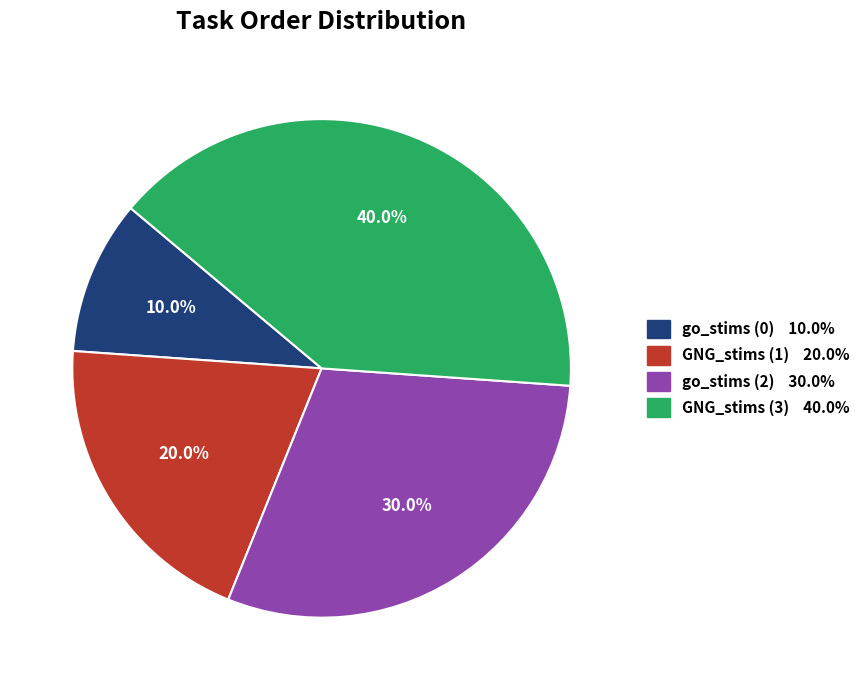

Is there any slice that represents more than half of the pie?

No